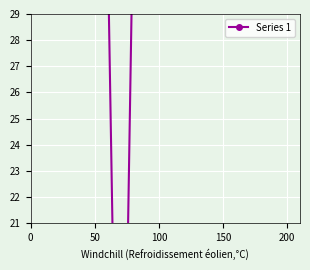

Count the number of categories in the chart.

20